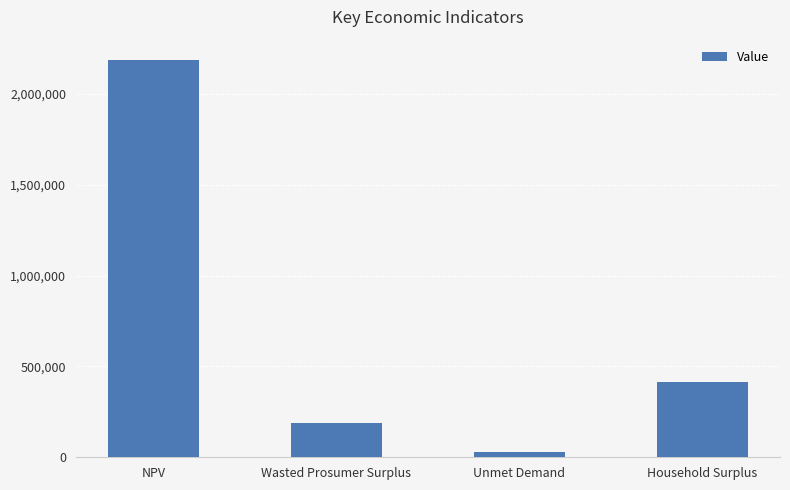

What is the average value?

705093.4